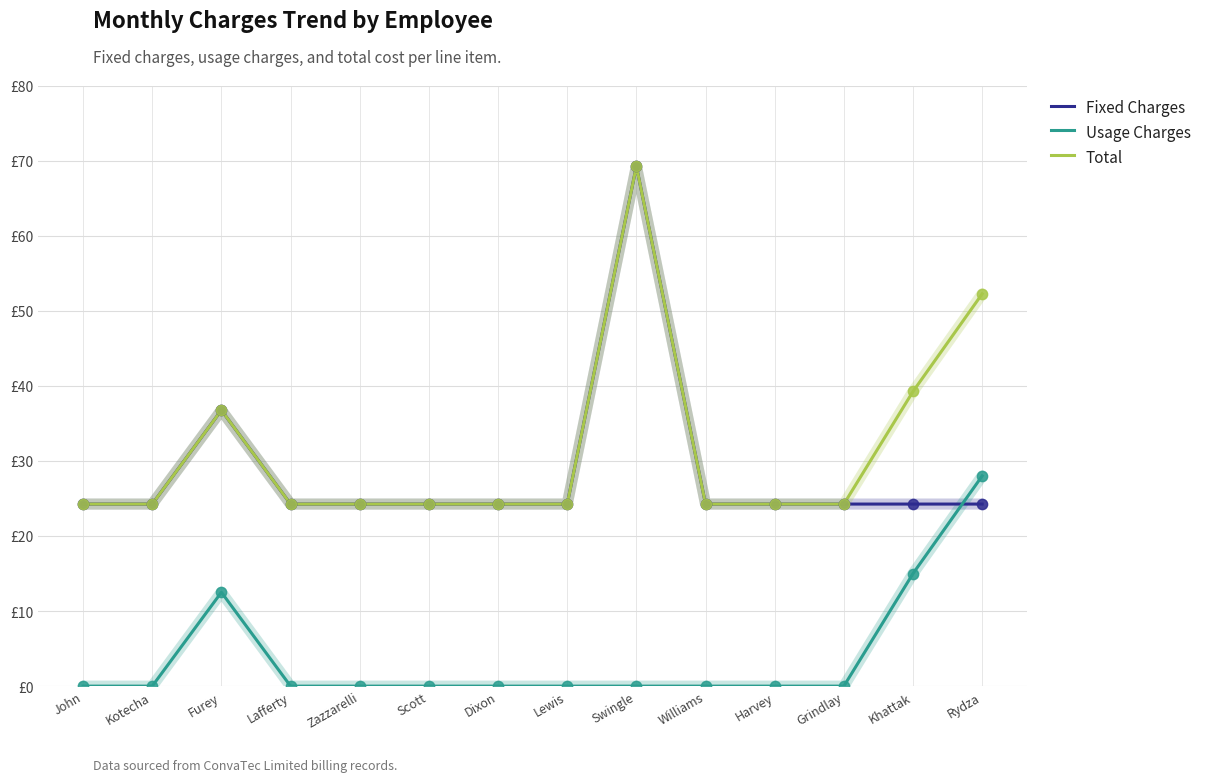

At which category is the sum across all series the highest?

Swingle